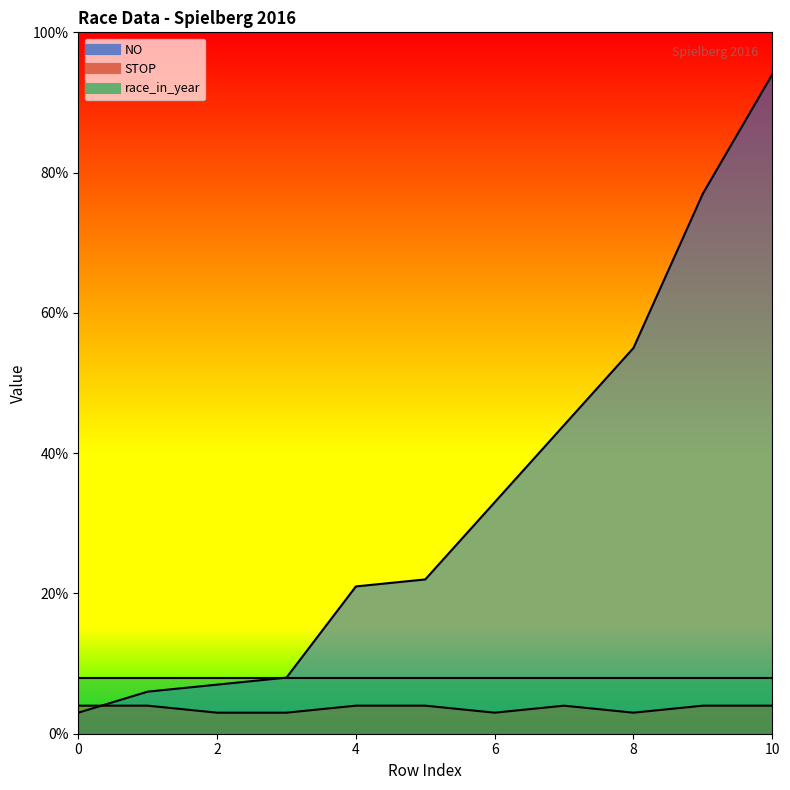

Which category has the highest value in the NO series?

10